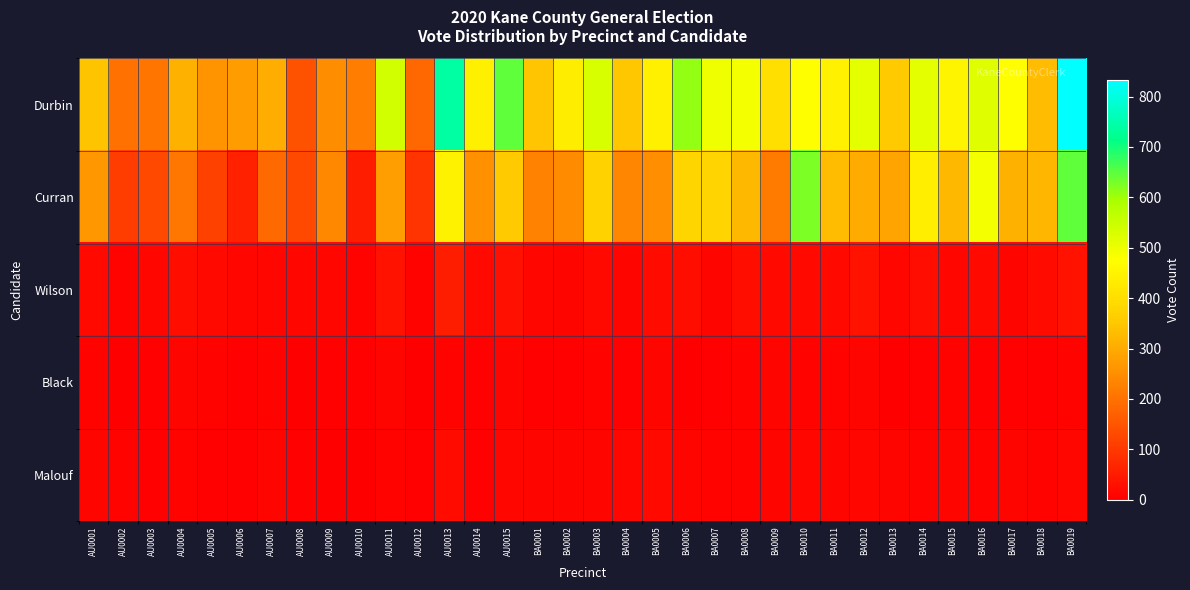

Reading left to right, what are all the values shown in this chart?

Durbin: AU0001=342	AU0002=200	AU0003=206	AU0004=312	AU0005=260	AU0006=274	AU0007=304	AU0008=144	AU0009=250	AU0010=220	AU0011=540	AU0012=184	AU0013=741	AU0014=440	AU0015=646	BA0001=346	BA0002=434	BA0003=529	BA0004=351	BA0005=441	BA0006=609	BA0007=497	BA0008=491	BA0009=402	BA0010=475	BA0011=445	BA0012=514	BA0013=356	BA0014=512	BA0015=452	BA0016=520	BA0017=472	BA0018=331	BA0019=833
Curran: AU0001=265	AU0002=108	AU0003=130	AU0004=209	AU0005=116	AU0006=60	AU0007=188	AU0008=128	AU0009=240	AU0010=53	AU0011=278	AU0012=94	AU0013=447	AU0014=254	AU0015=357	BA0001=228	BA0002=246	BA0003=371	BA0004=237	BA0005=251	BA0006=379	BA0007=377	BA0008=324	BA0009=218	BA0010=625	BA0011=329	BA0012=300	BA0013=287	BA0014=439	BA0015=323	BA0016=489	BA0017=310	BA0018=320	BA0019=646
Wilson: AU0001=19	AU0002=9	AU0003=15	AU0004=28	AU0005=19	AU0006=14	AU0007=16	AU0008=14	AU0009=14	AU0010=9	AU0011=34	AU0012=7	AU0013=53	AU0014=18	AU0015=32	BA0001=16	BA0002=13	BA0003=17	BA0004=12	BA0005=21	BA0006=27	BA0007=13	BA0008=27	BA0009=17	BA0010=17	BA0011=19	BA0012=34	BA0013=16	BA0014=25	BA0015=14	BA0016=19	BA0017=13	BA0018=20	BA0019=33
Black: AU0001=9	AU0002=3	AU0003=5	AU0004=11	AU0005=8	AU0006=4	AU0007=7	AU0008=0	AU0009=5	AU0010=6	AU0011=13	AU0012=1	AU0013=8	AU0014=6	AU0015=10	BA0001=6	BA0002=6	BA0003=7	BA0004=6	BA0005=12	BA0006=2	BA0007=5	BA0008=7	BA0009=13	BA0010=9	BA0011=9	BA0012=10	BA0013=3	BA0014=6	BA0015=9	BA0016=5	BA0017=6	BA0018=5	BA0019=7
Malouf: AU0001=13	AU0002=9	AU0003=4	AU0004=8	AU0005=6	AU0006=5	AU0007=11	AU0008=5	AU0009=2	AU0010=2	AU0011=7	AU0012=6	AU0013=22	AU0014=6	AU0015=14	BA0001=12	BA0002=10	BA0003=10	BA0004=16	BA0005=18	BA0006=10	BA0007=9	BA0008=9	BA0009=13	BA0010=16	BA0011=11	BA0012=14	BA0013=12	BA0014=8	BA0015=11	BA0016=9	BA0017=10	BA0018=7	BA0019=14